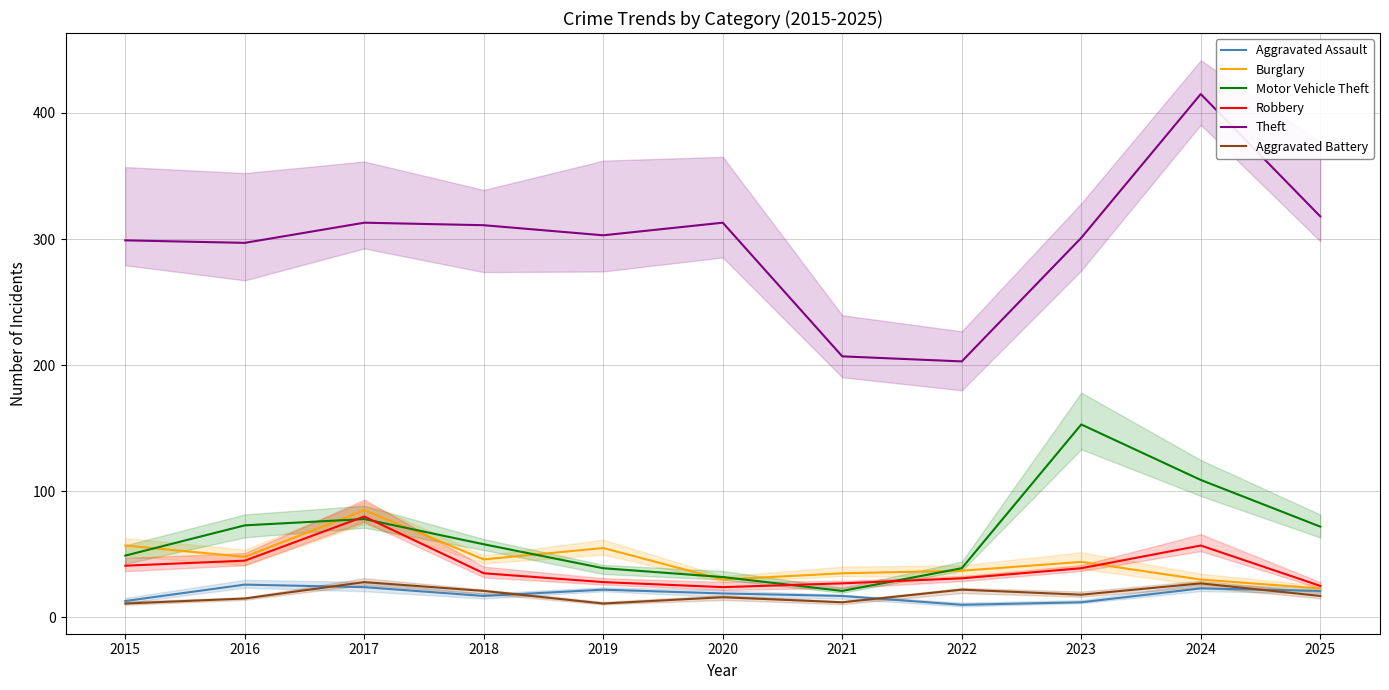

True or false: Motor Vehicle Theft has more than 2 interior local peaks.

False